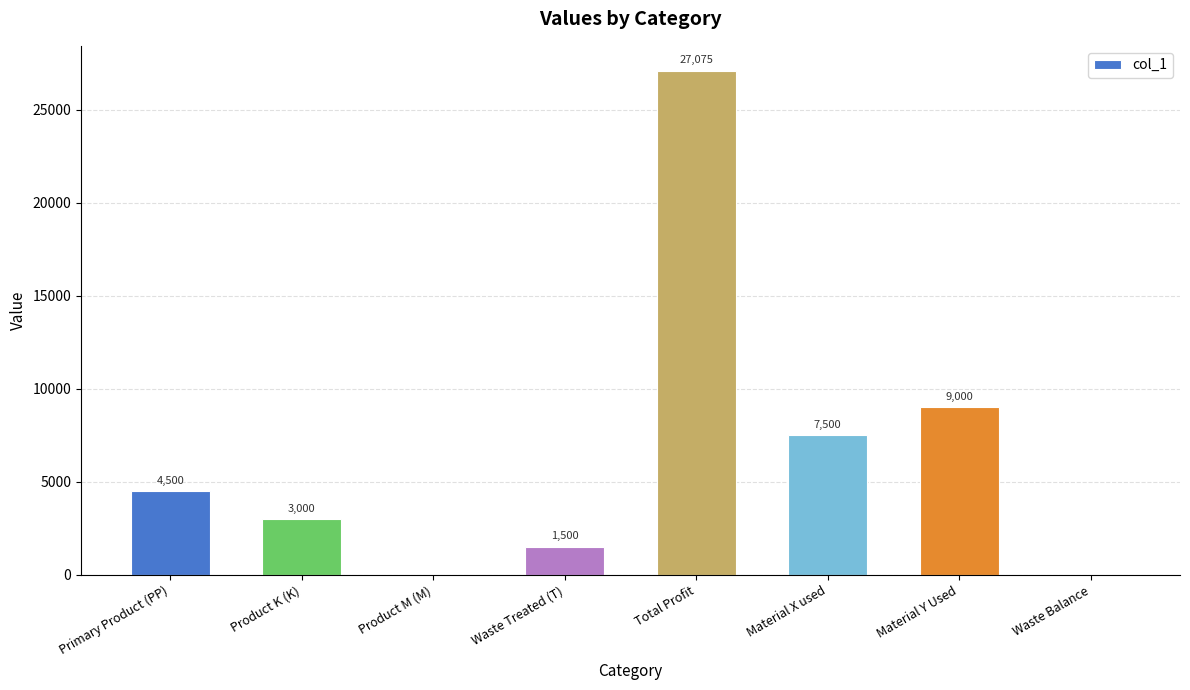

Where is the data nearest to the value 13537?

Material Y Used